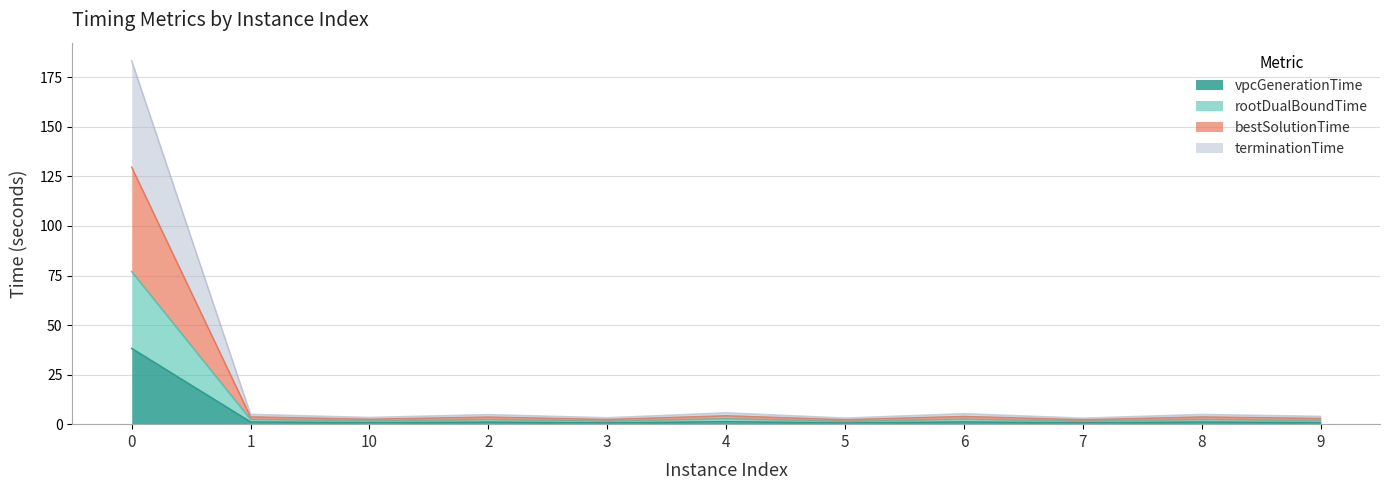

Where is the first local minimum for terminationTime?

10